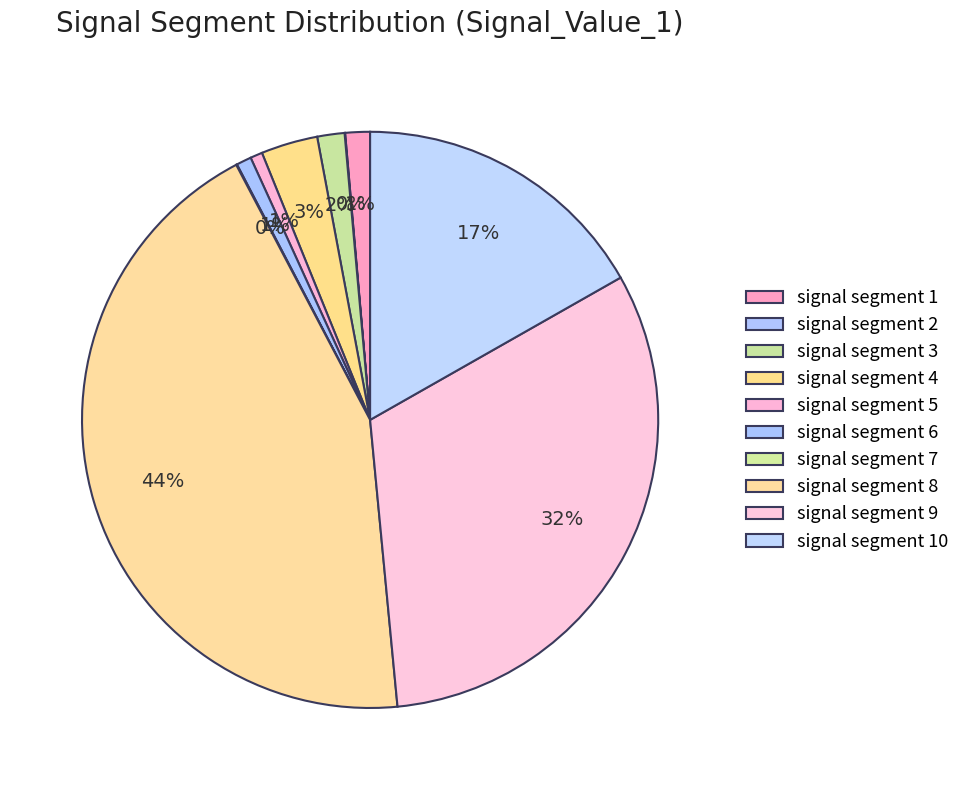

True or false: signal segment 3 accounts for 9% of the total.

False